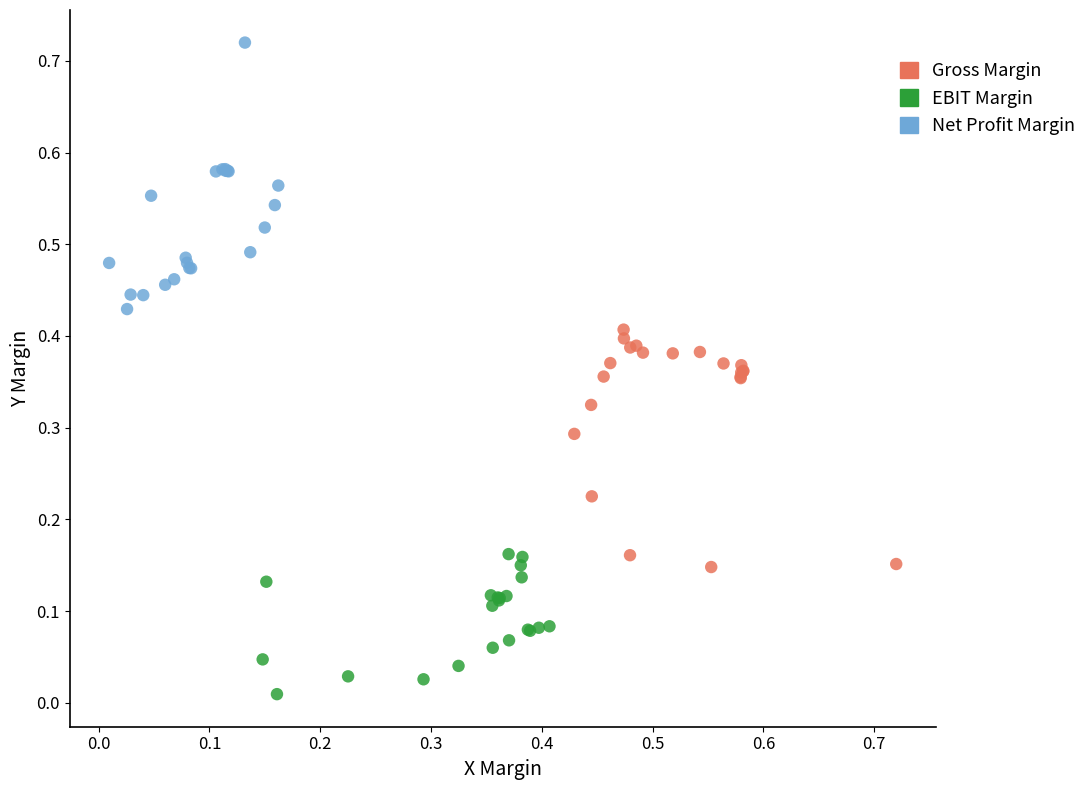

Which series reaches the maximum Y coordinate?

Net Profit Margin